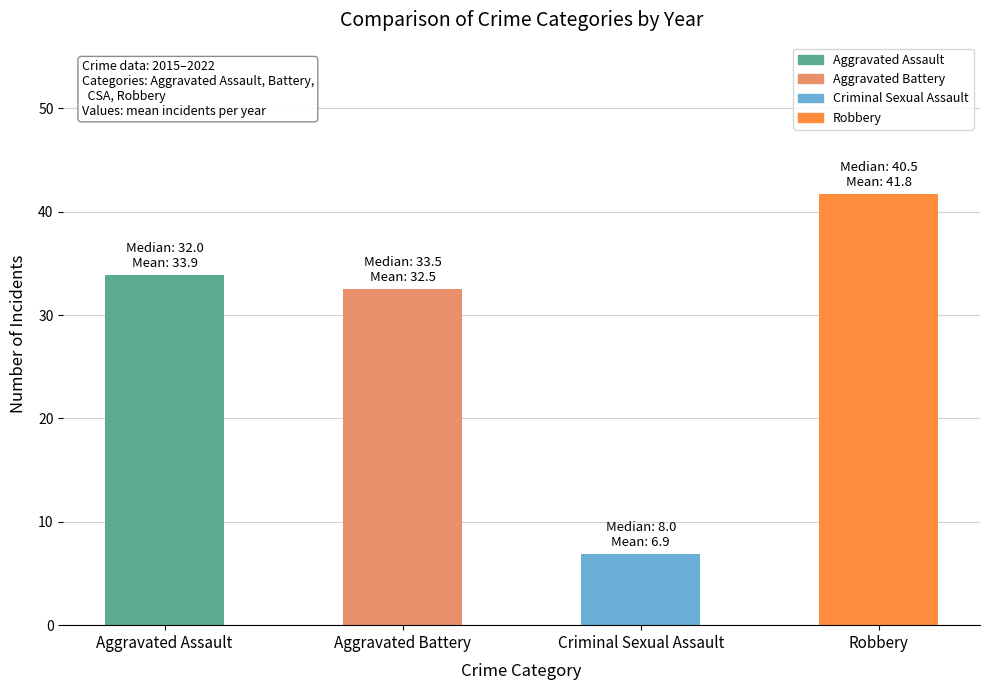

True or false: the data shows 52.3 at Aggravated Battery.

False